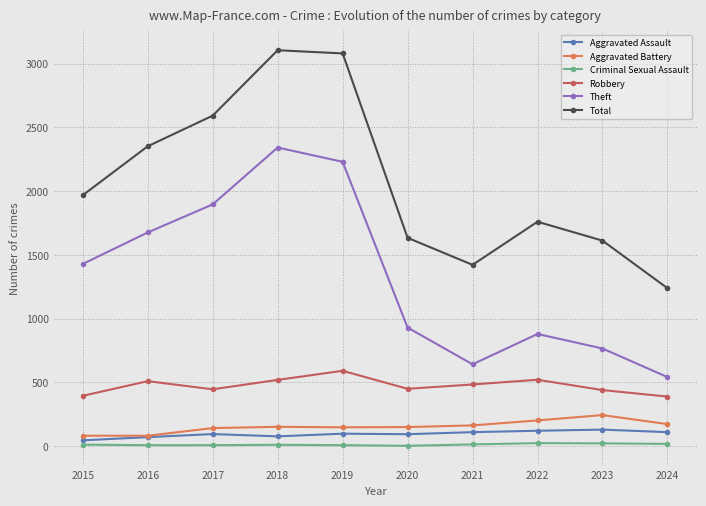

Does the chart display data point markers on the line(s)?

Yes